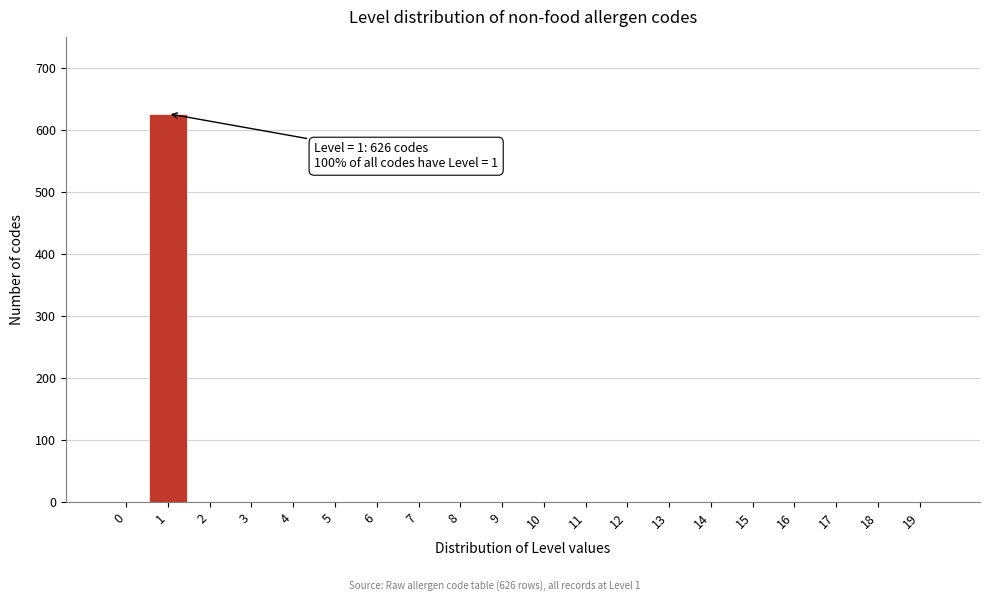

Reading left to right, list all the values displayed in this chart.

0=0	1=626	2=0	3=0	4=0	5=0	6=0	7=0	8=0	9=0	10=0	11=0	12=0	13=0	14=0	15=0	16=0	17=0	18=0	19=0